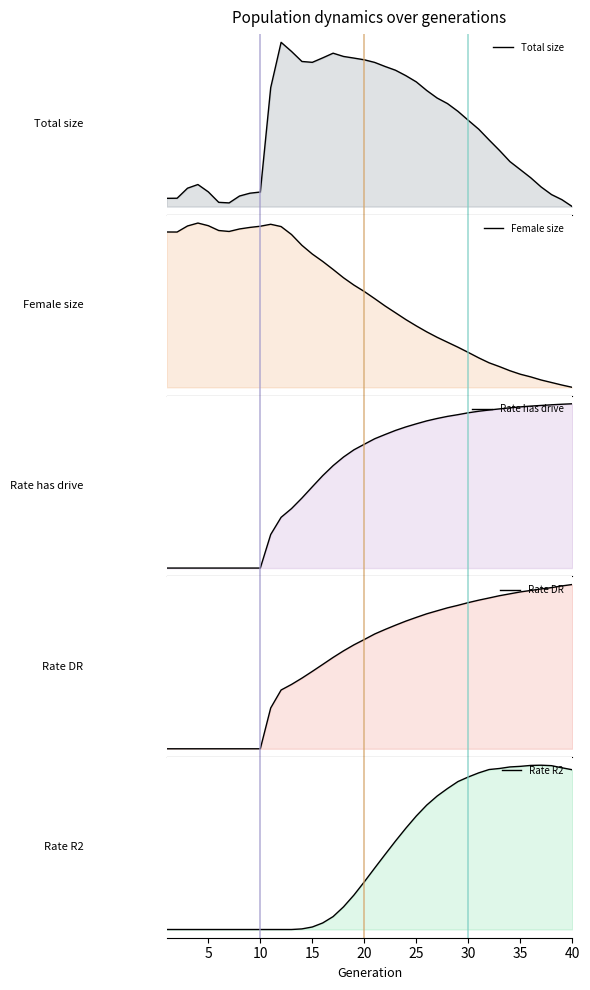

Which series has the largest range (max minus min)?

Total size